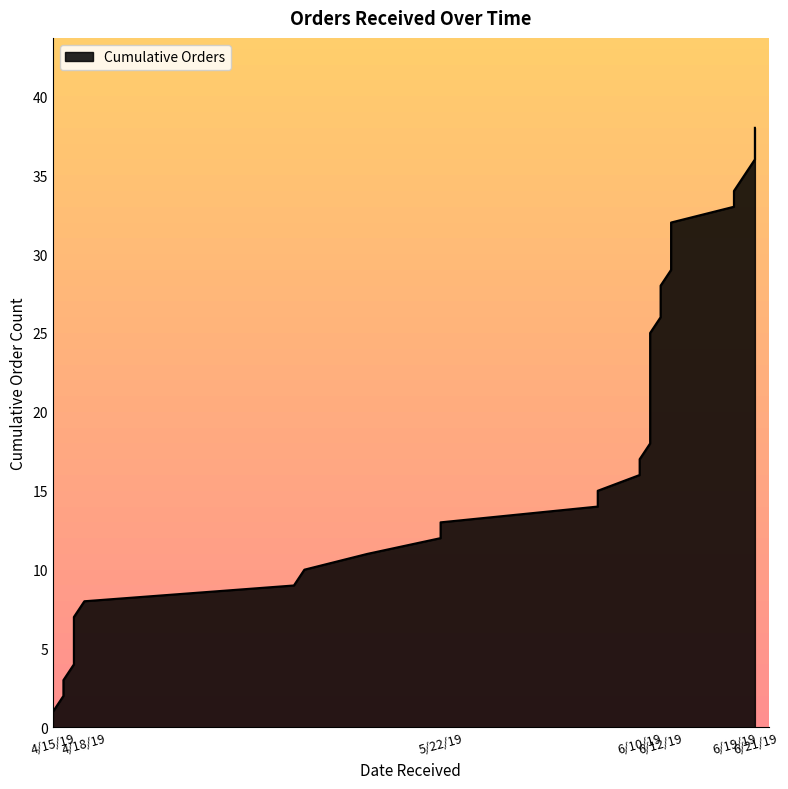

Read the value at 5/8/19, to the nearest 10.

10